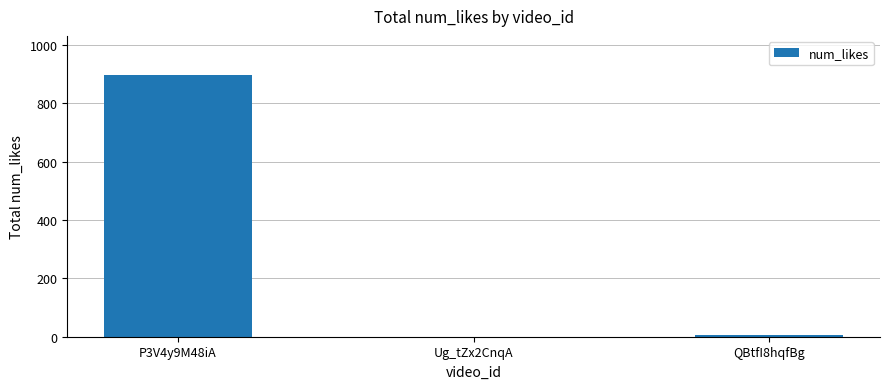

At which label is the value closest to 448?

QBtfI8hqfBg